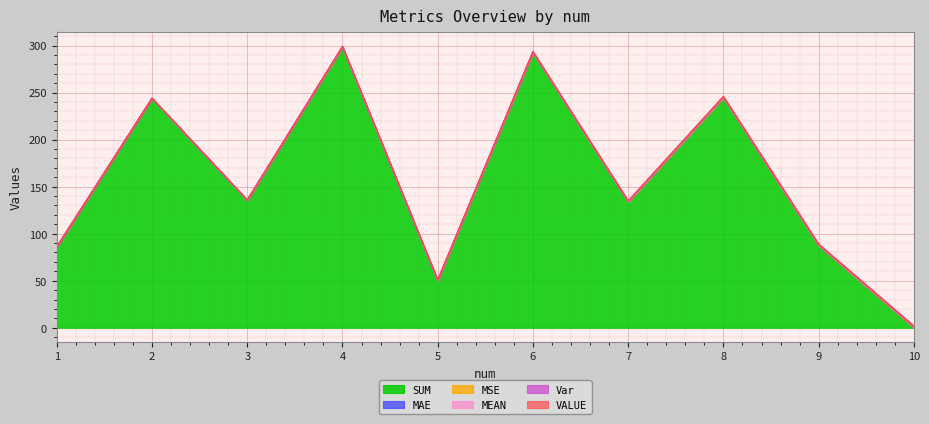

Which series has the widest spread of values?

MAE